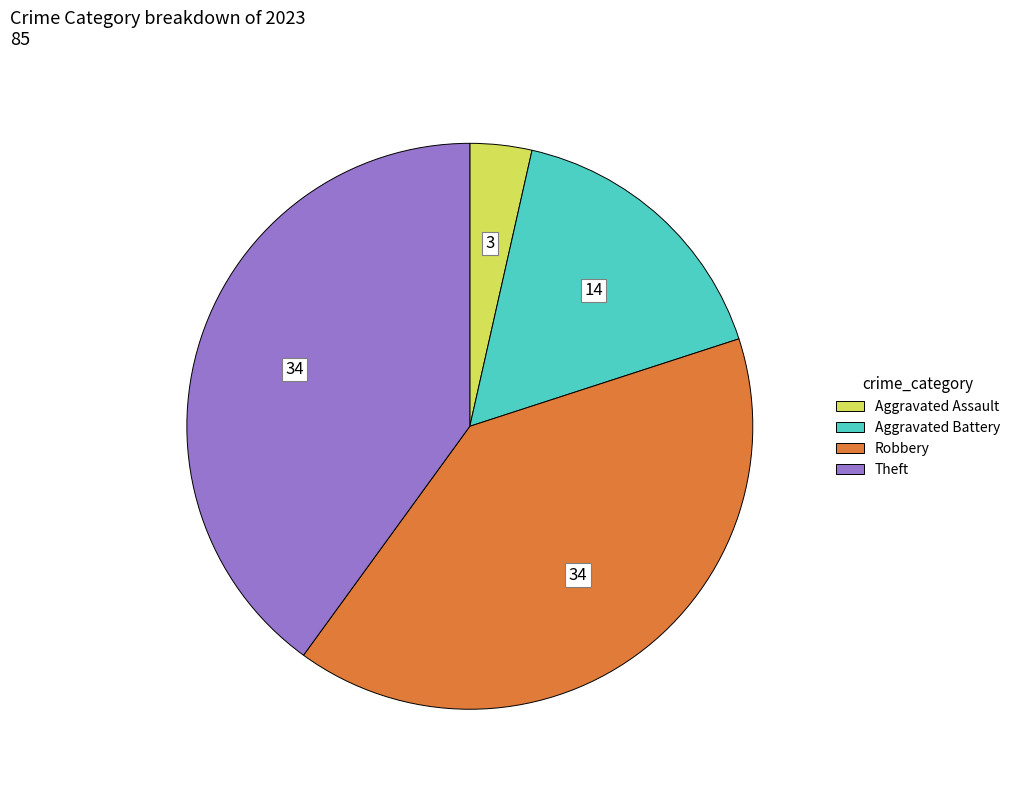

Is there a majority slice in this chart?

No